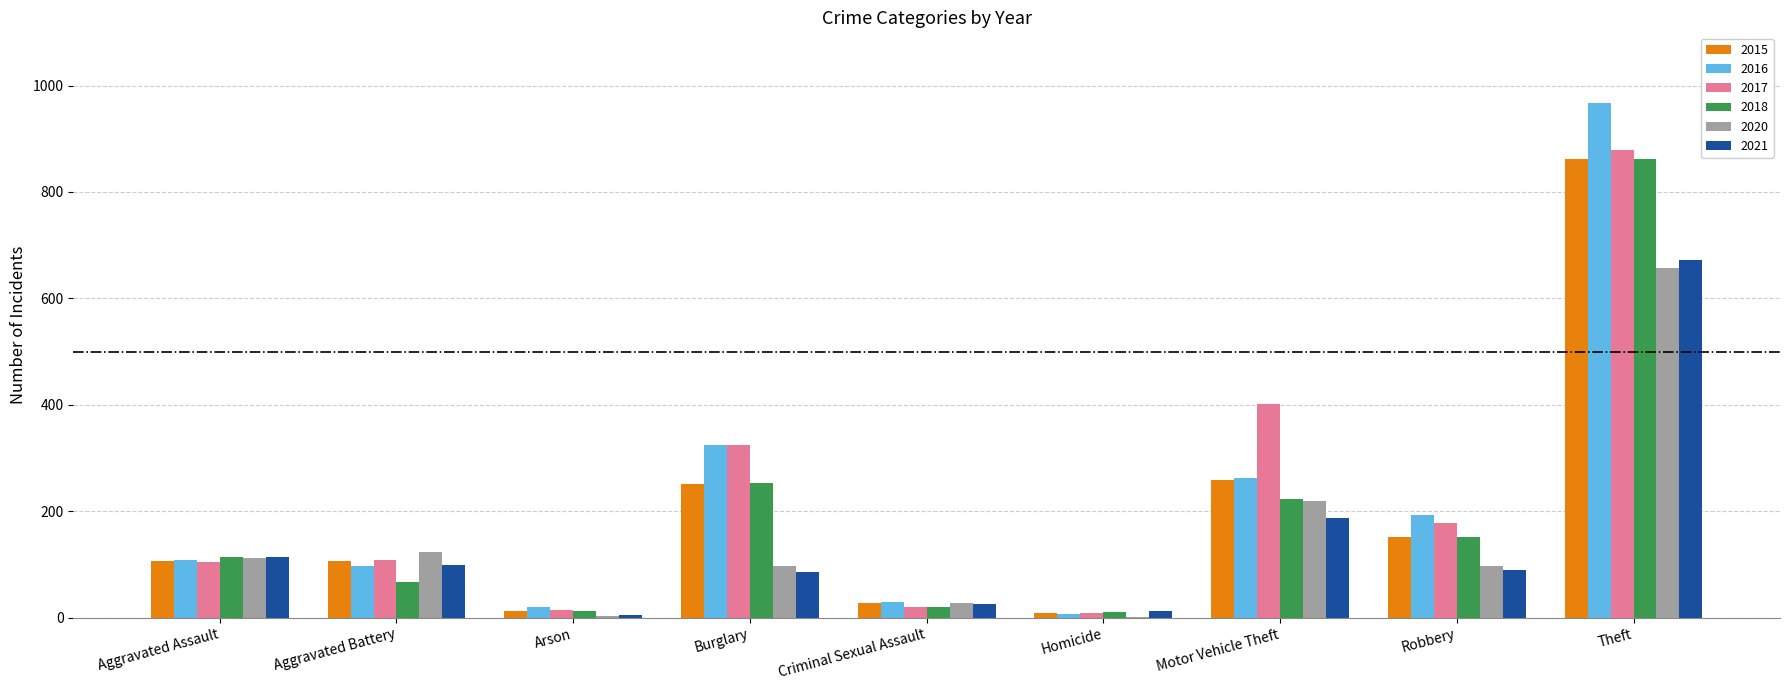

Where does the 2020 series first go above 97?

Aggravated Assault